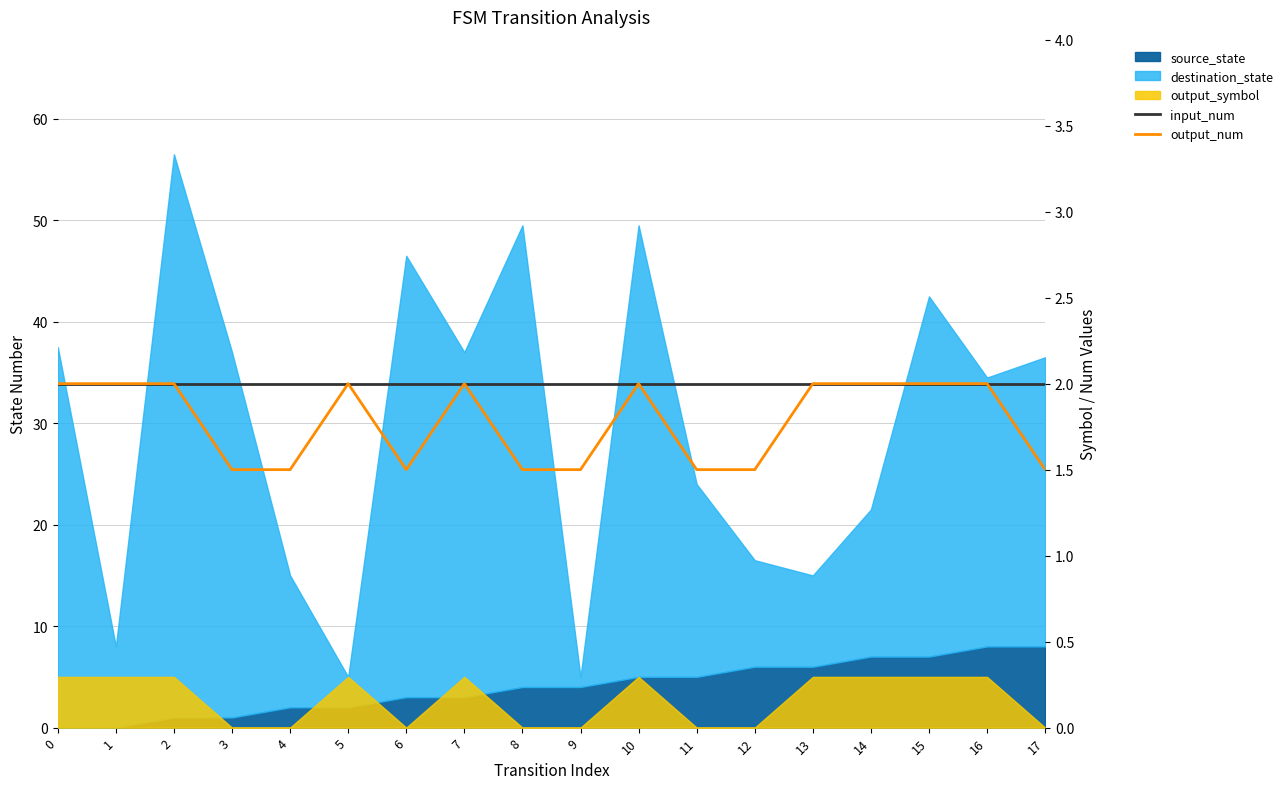

How many lines are shown in the chart?

2